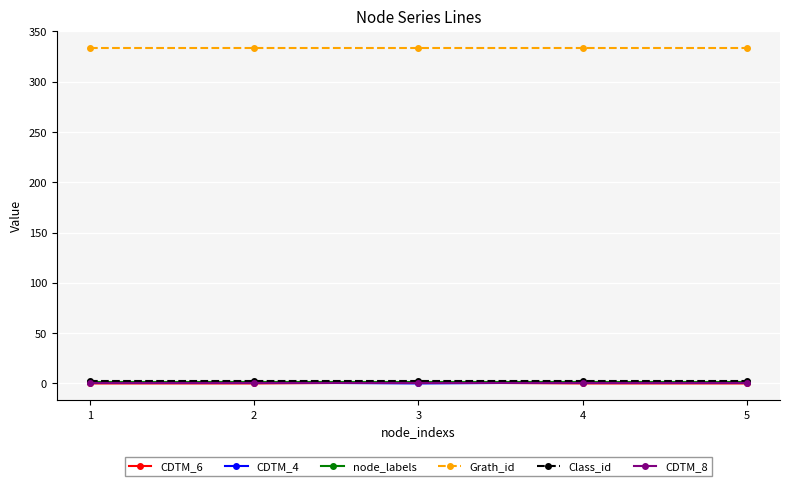

At how many categories does at least one series exceed 70?

5